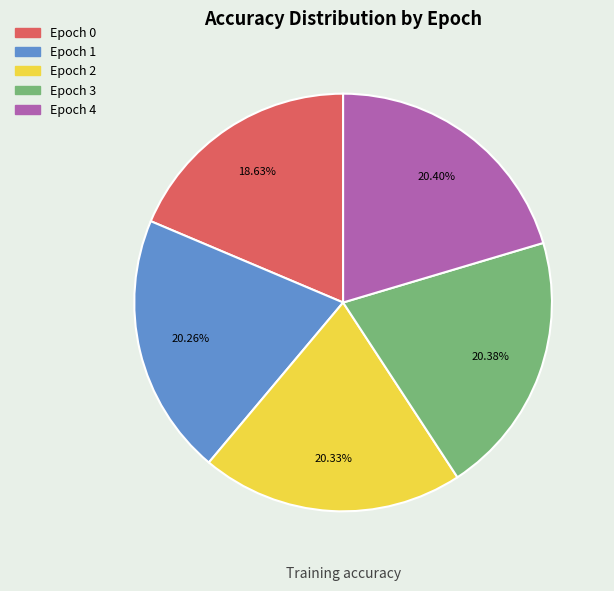

Combined, do Epoch 3 and Epoch 0 account for over 50%?

No